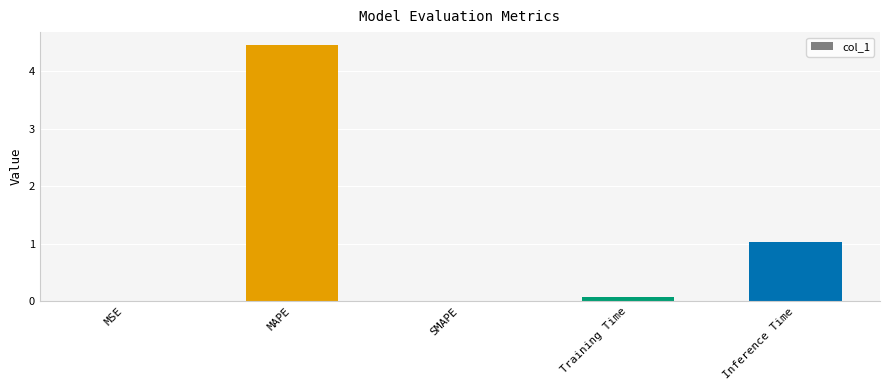

What is the sum of all values?

5.6